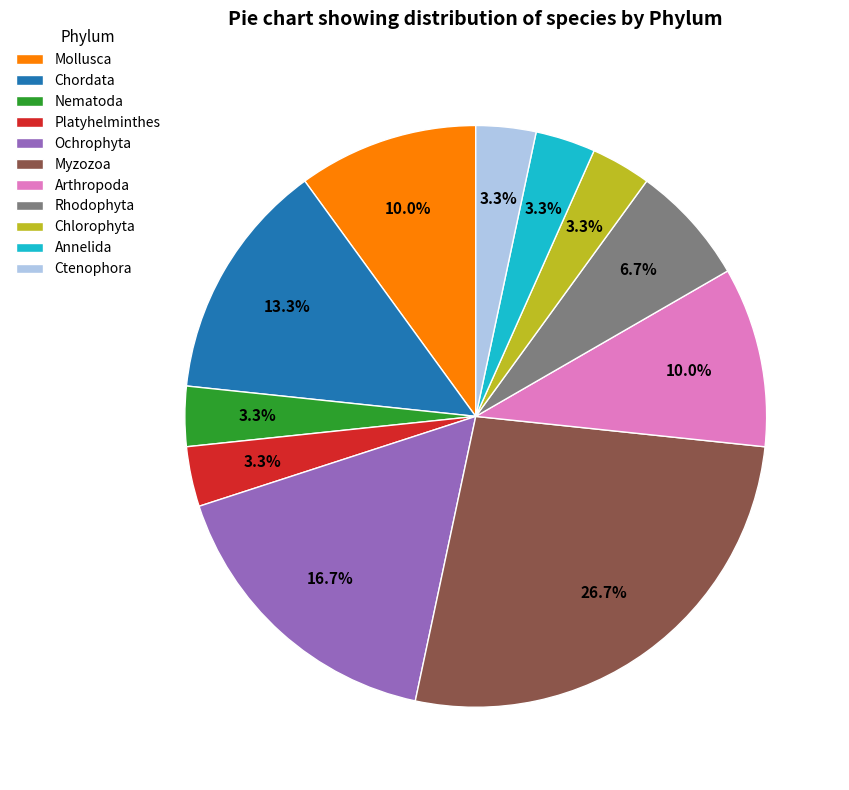

What portion of the pie excludes Chordata?

86.7%